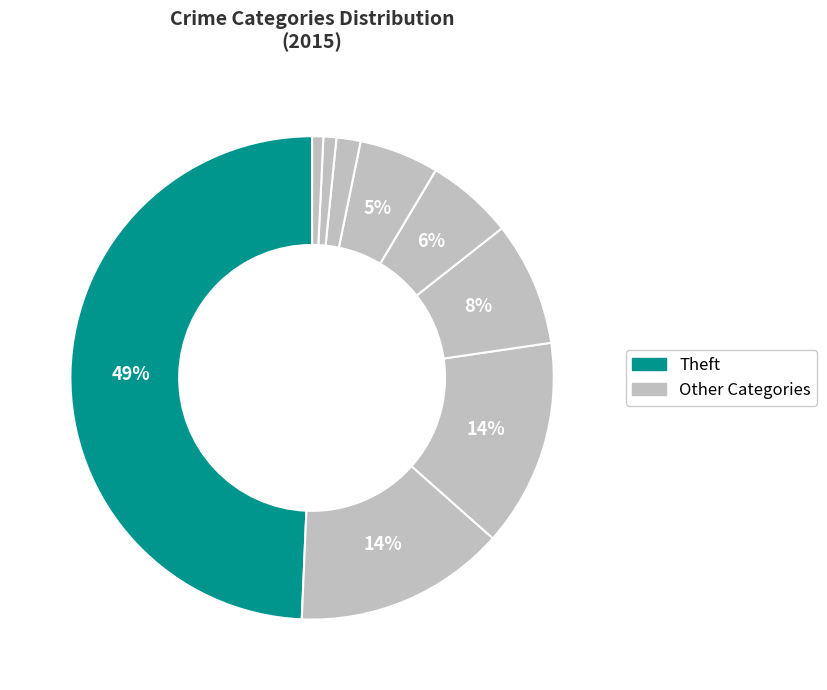

To the nearest percent, what is the average slice percentage?

11%